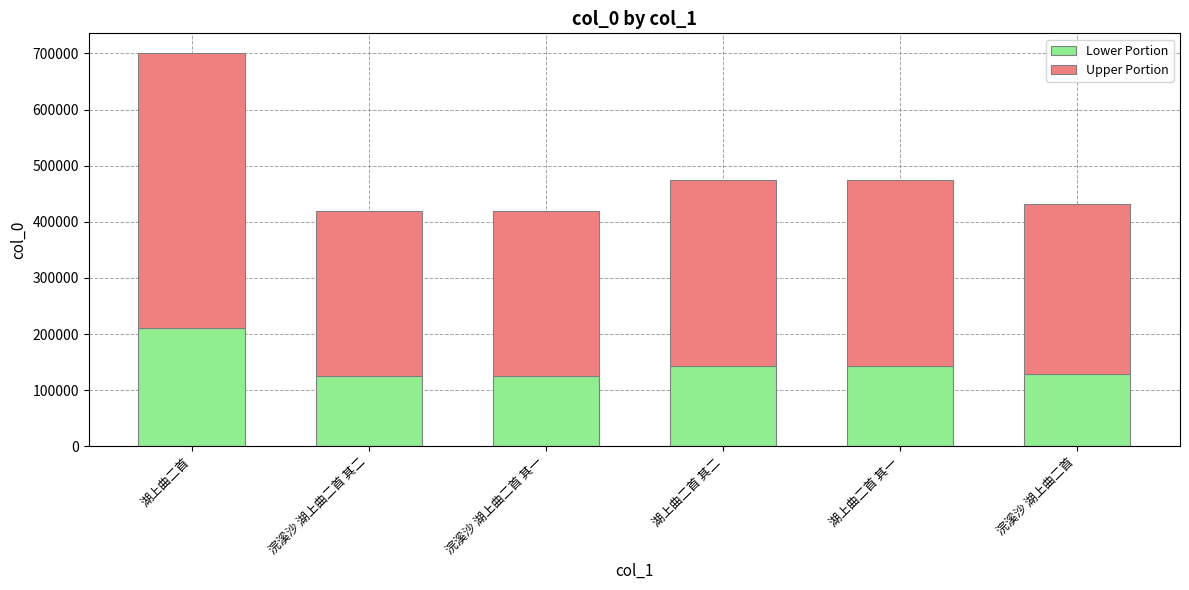

What is the difference between the Lower Portion values at 浣溪沙 湖上曲二首 and 湖上曲二首?

80726.4